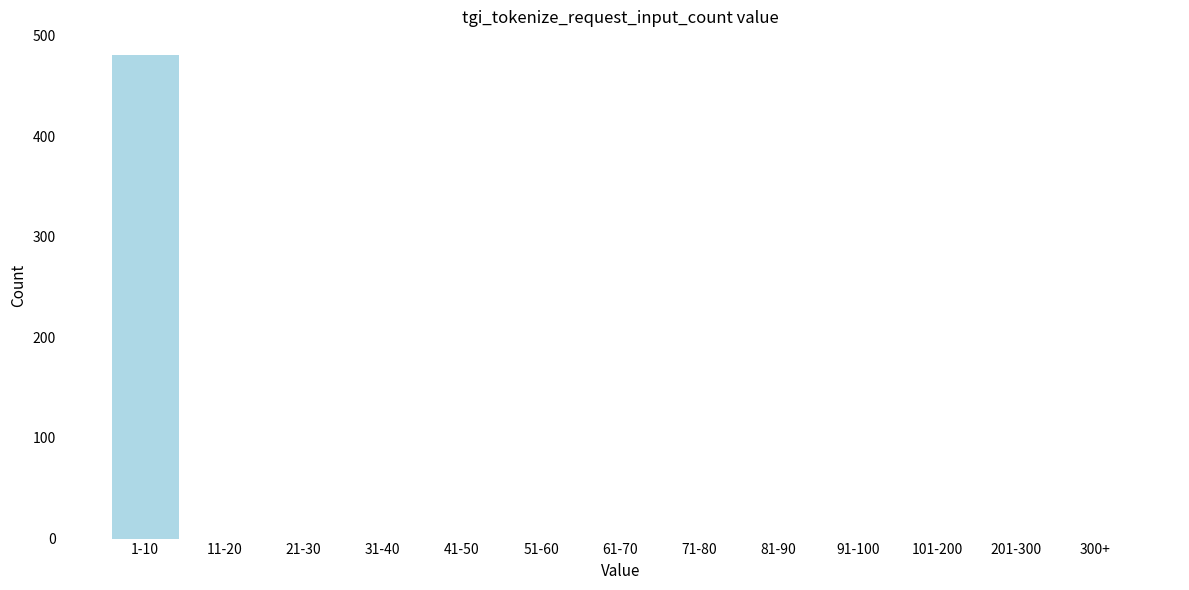

Reading left to right, extract all data points from this chart.

1-10=480	11-20=0	21-30=0	31-40=0	41-50=0	51-60=0	61-70=0	71-80=0	81-90=0	91-100=0	101-200=0	201-300=0	300+=0